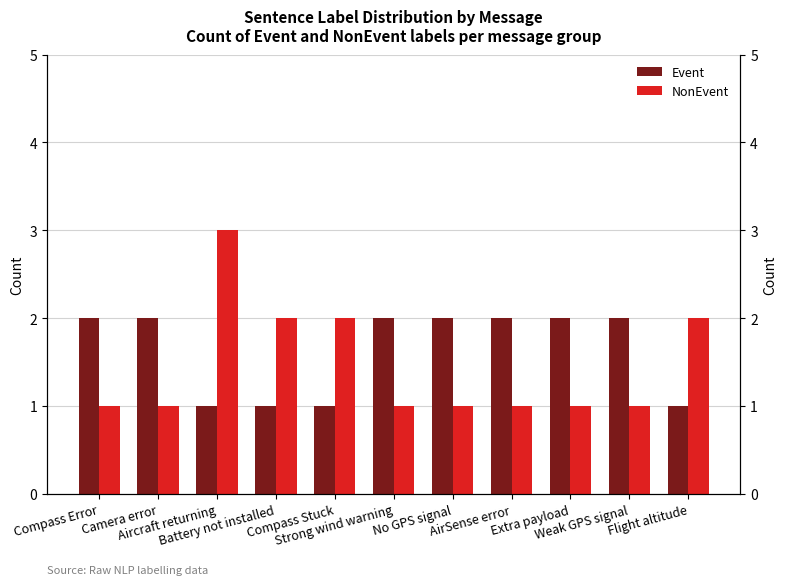

What are all the series names shown in the legend?

Event, NonEvent